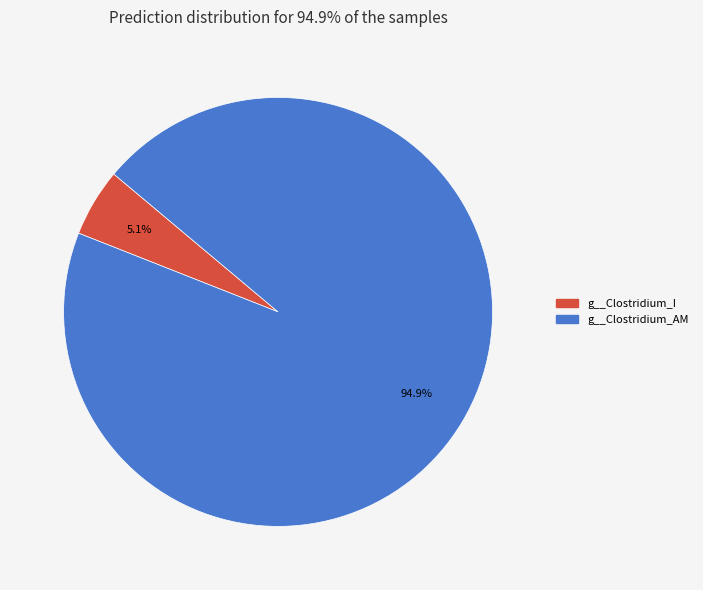

What percentage do g__Clostridium_AM and g__Clostridium_I together represent?

100.0%